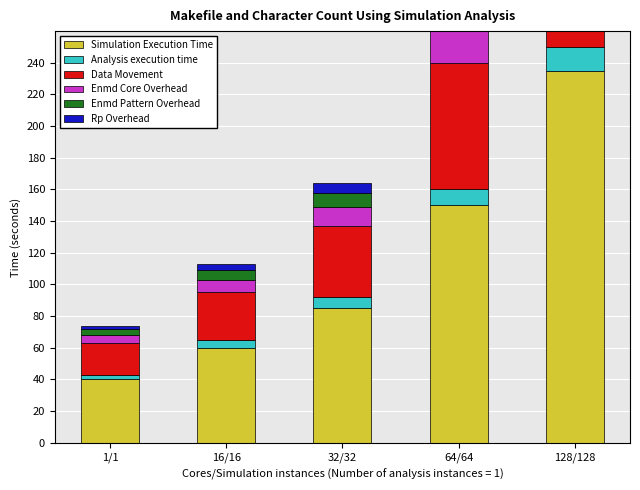

Count the Data Movement values in the range 30 to 80.

3